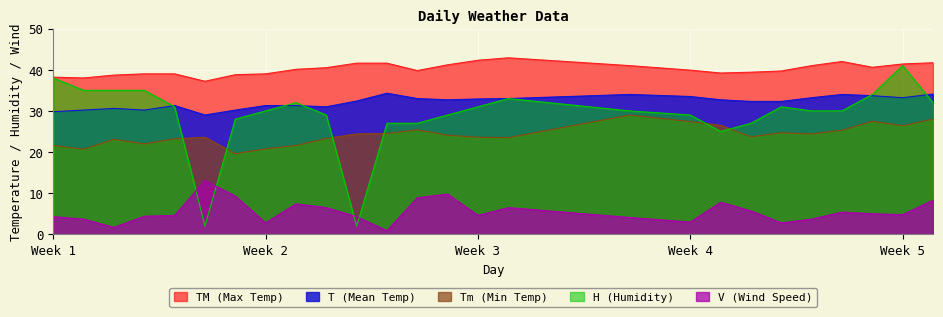

Reading left to right, list all the values displayed in this chart.

T: 29.8	30.2	30.6	30.2	31.3	29.0	30.2	31.3	31.3	31.0	32.4	34.3	33.0	32.7	32.9	33.0	34.0	33.5	32.7	32.3	32.3	33.2	34.0	33.7	33.2	34.1
TM: 38.2	38.0	38.7	39.0	39.0	37.2	38.8	39.0	40.1	40.5	41.6	41.6	39.8	41.2	42.3	42.9	41.0	39.9	39.2	39.4	39.7	41.0	42.0	40.6	41.4	41.7
Tm: 21.6	20.7	23.1	22.0	23.2	23.6	19.6	20.8	21.6	23.3	24.4	24.5	25.4	24.1	23.6	23.5	29.0	27.4	26.5	23.7	24.7	24.4	25.3	27.5	26.4	28.0
H: 38.0	35.0	35.0	35.0	31.0	2.0	28.0	30.0	32.0	29.0	2.0	27.0	27.0	29.0	31.0	33.0	30.0	29.0	25.0	27.0	31.0	30.0	30.0	34.0	41.0	32.0
V: 4.3	3.7	1.7	4.4	4.6	13.1	9.3	2.8	7.4	6.5	4.3	0.9	8.9	9.8	4.6	6.5	4.1	3.0	7.8	5.7	2.8	3.7	5.4	5.0	4.8	8.3